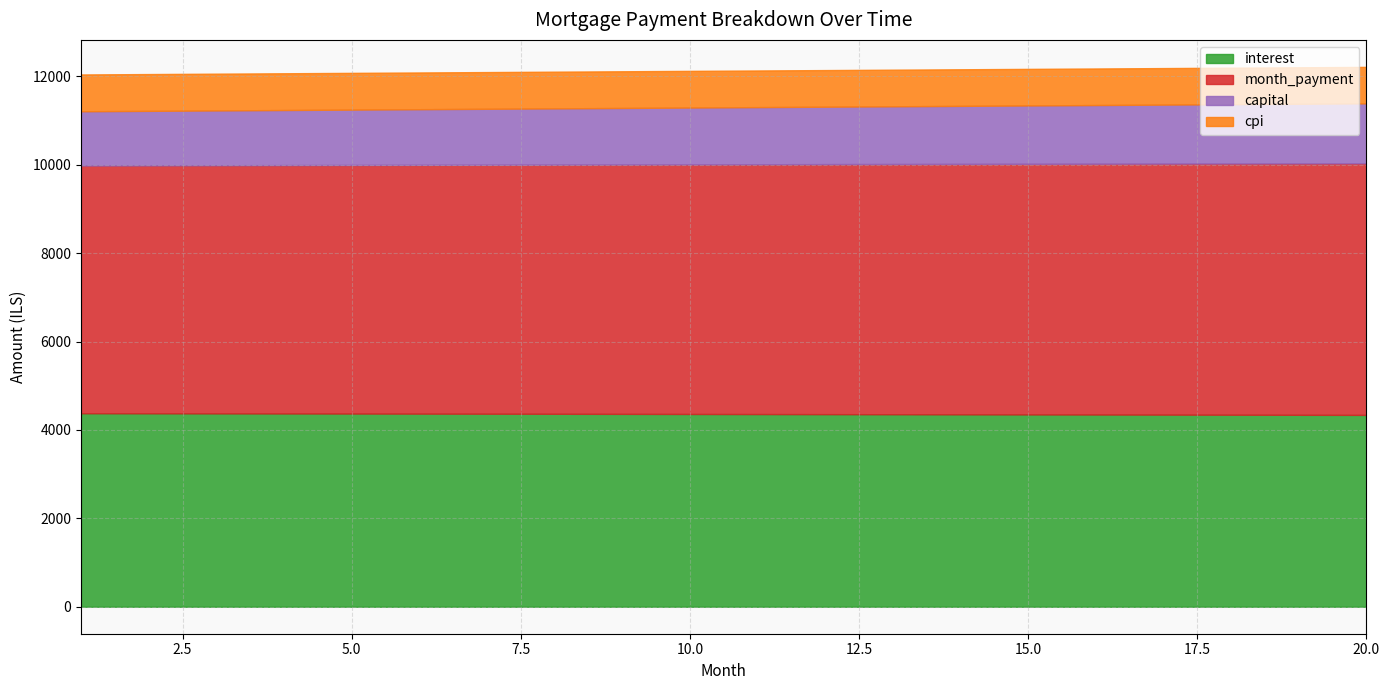

Which category has the highest value across all series?

20